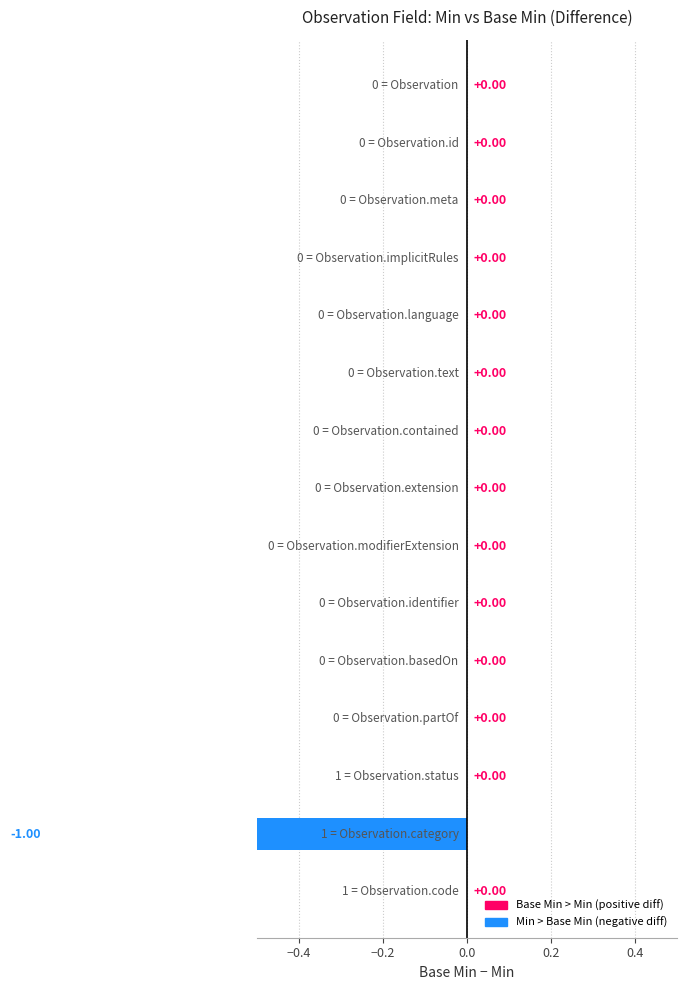

True or false: Base Min has a value of 0 at Observation.id.

False